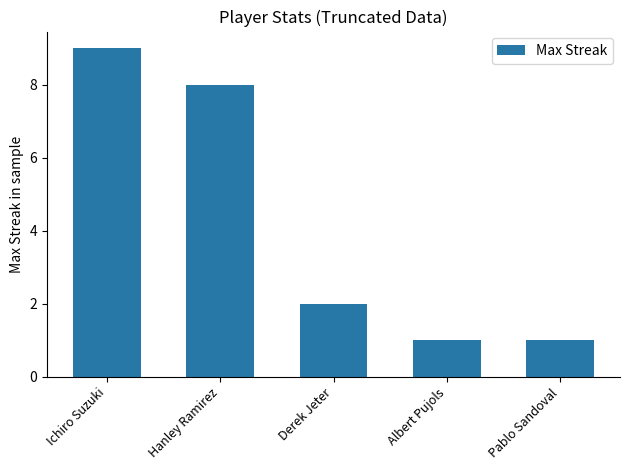

What position from the right is Ichiro Suzuki?

5